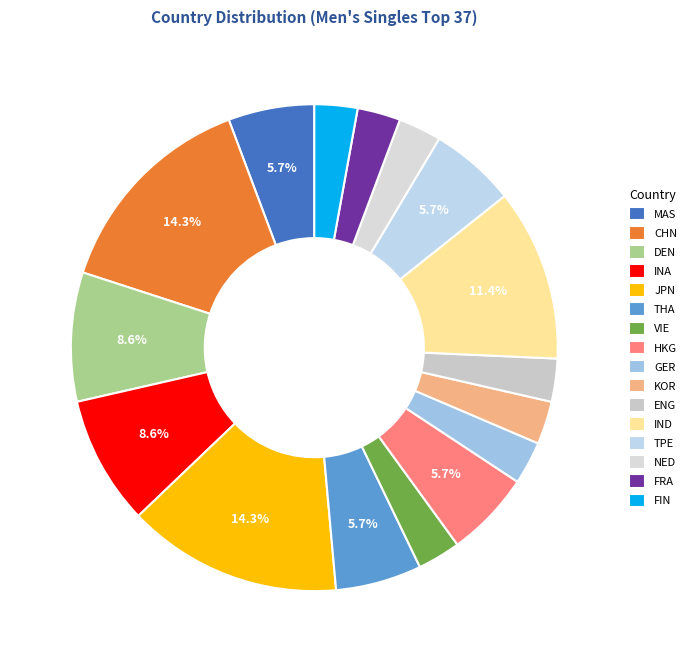

Which has a higher value, GER or ENG?

GER